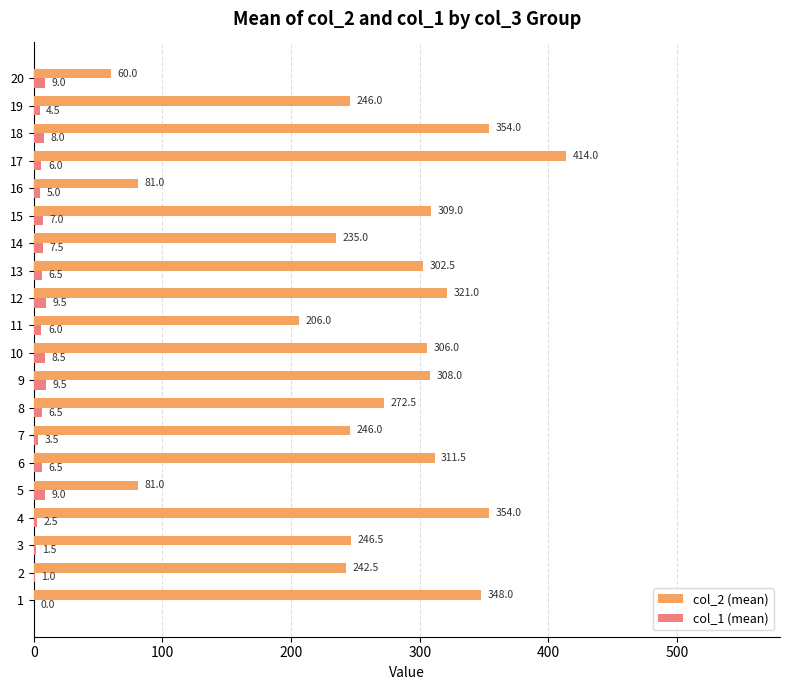

Which series changed the most between 1 and 8?

col_2 (mean)